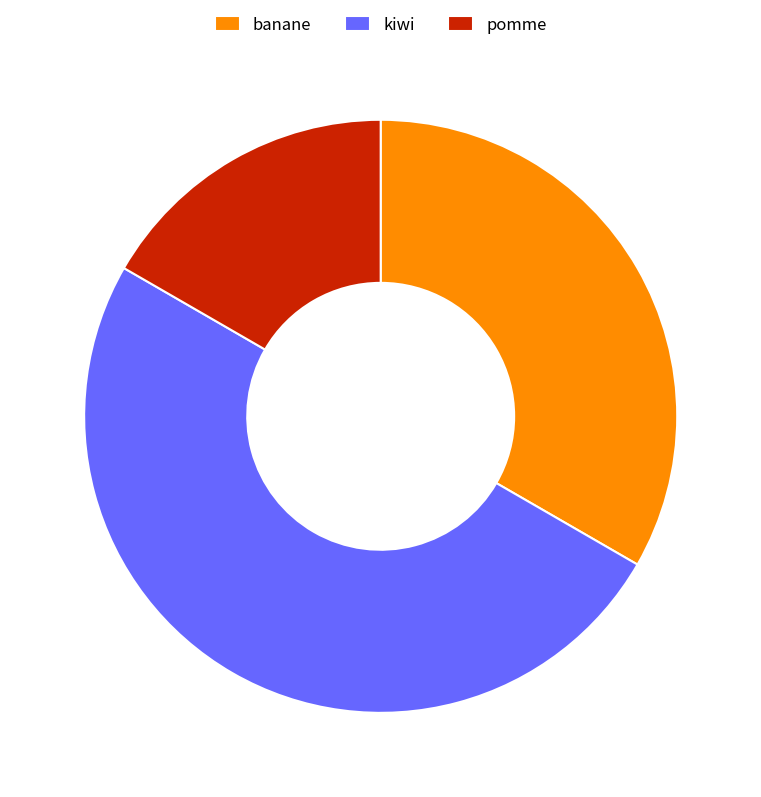

What is the largest slice in the pie chart?

kiwi